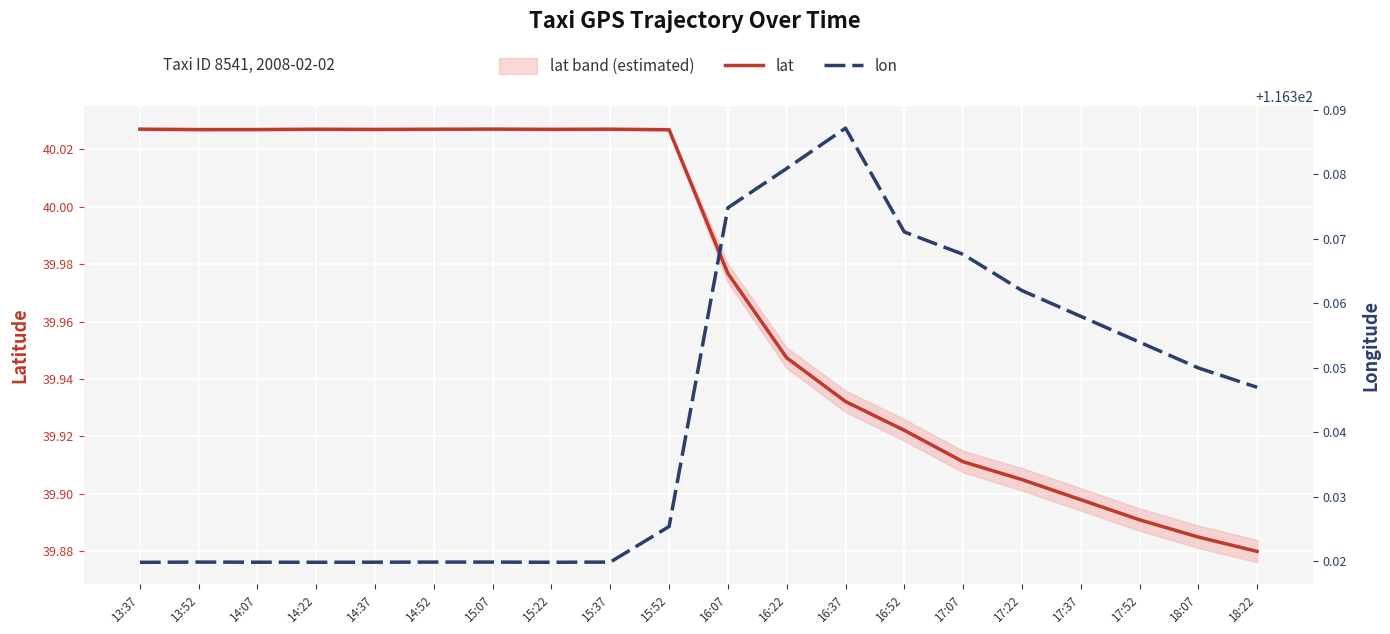

Is the value of lat at 13:52 greater than the value of lon at 16:37?

No